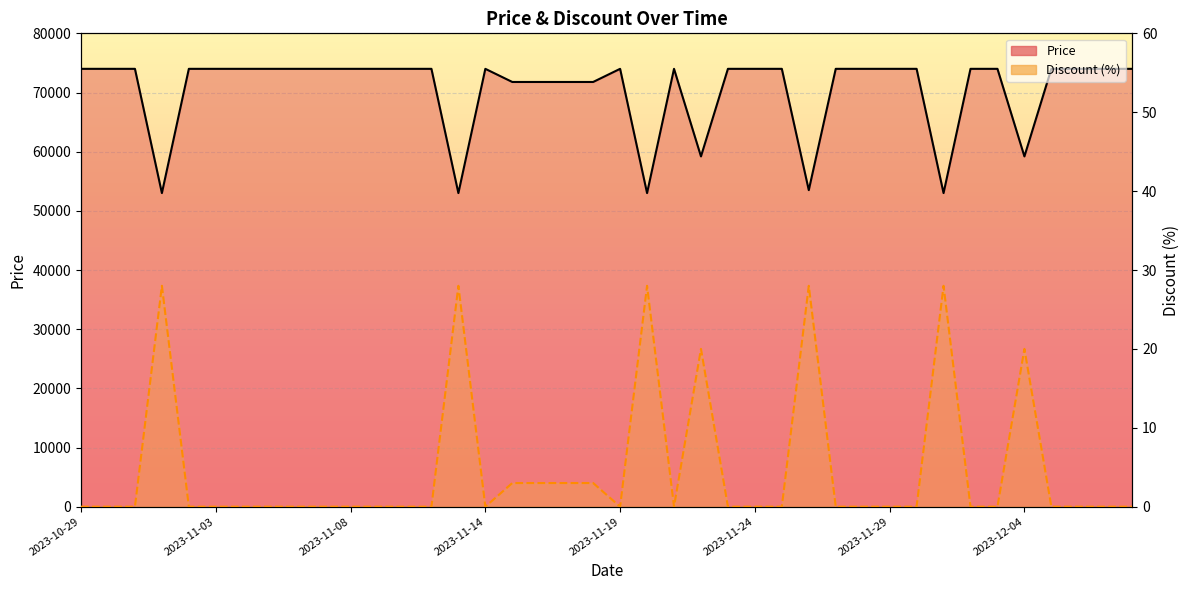

How many categories are shown in the chart?

40